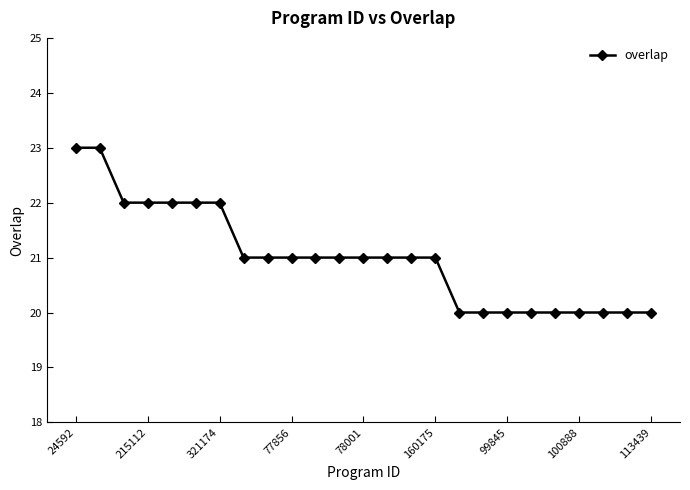

What is the smallest value displayed?

20